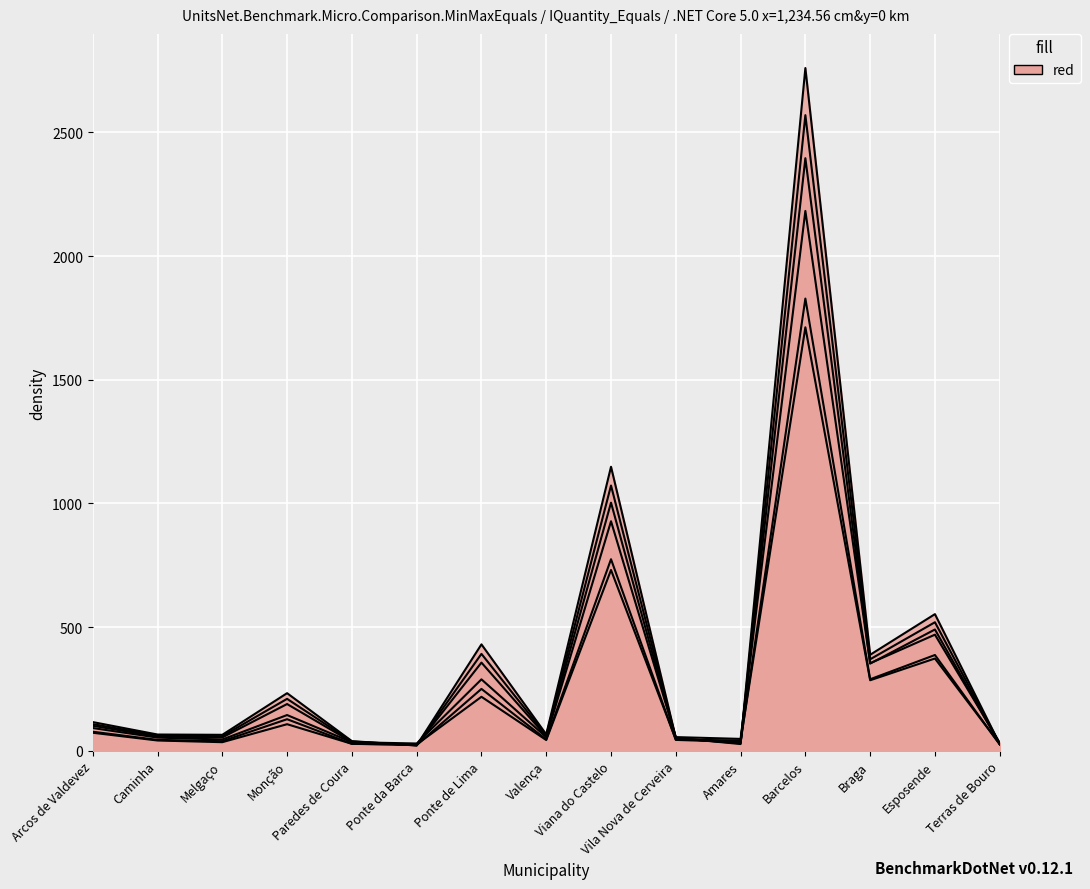

What is the maximum value shown in the chart?

2759.8